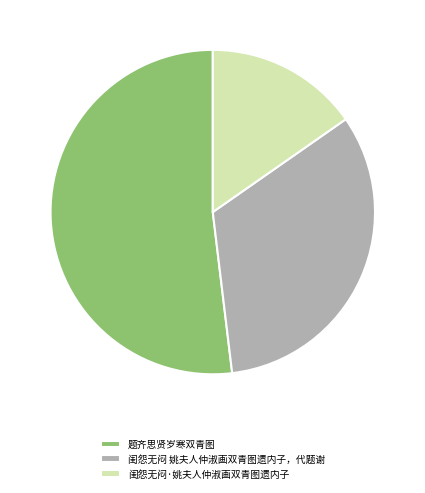

Combined, do 闺怨无闷·姚夫人仲淑画双青图遗内子 and 题齐思贤岁寒双青图 account for over 50%?

Yes